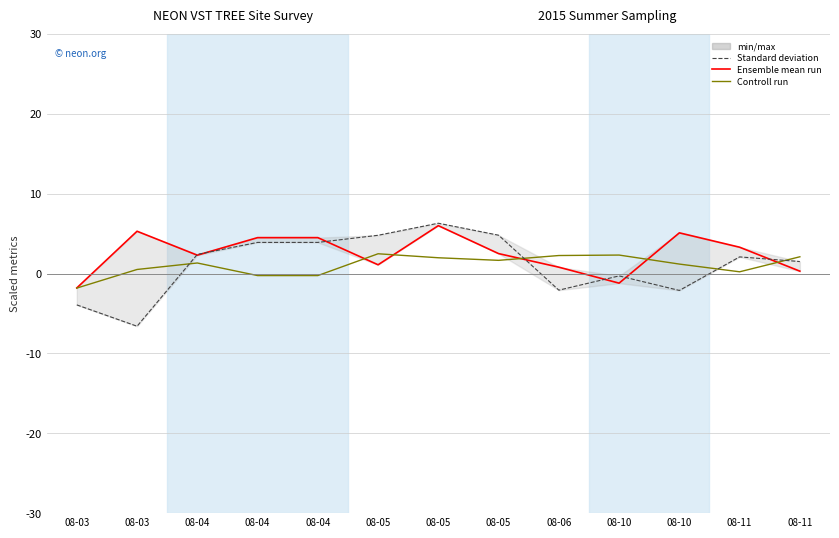

What is the value of the Ensemble mean run (elevation-460) point at the 7th from the left?

1.1